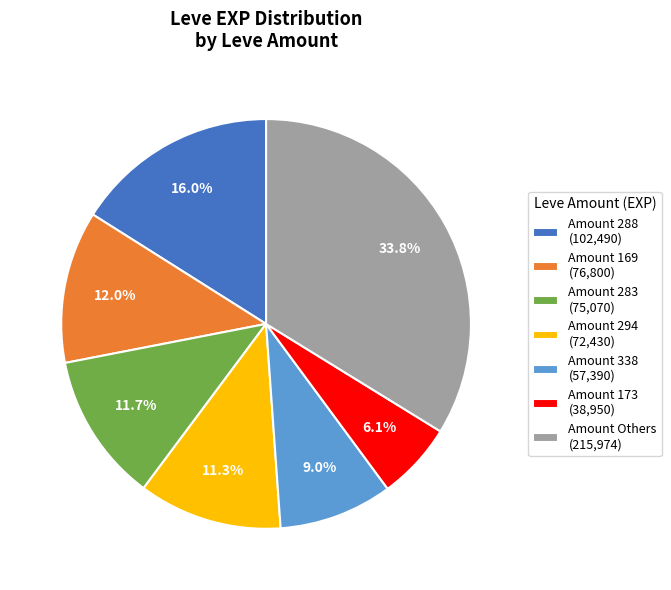

Which has a higher value, Amount 338 (57,390) or Amount 288 (102,490)?

Amount 288 (102,490)